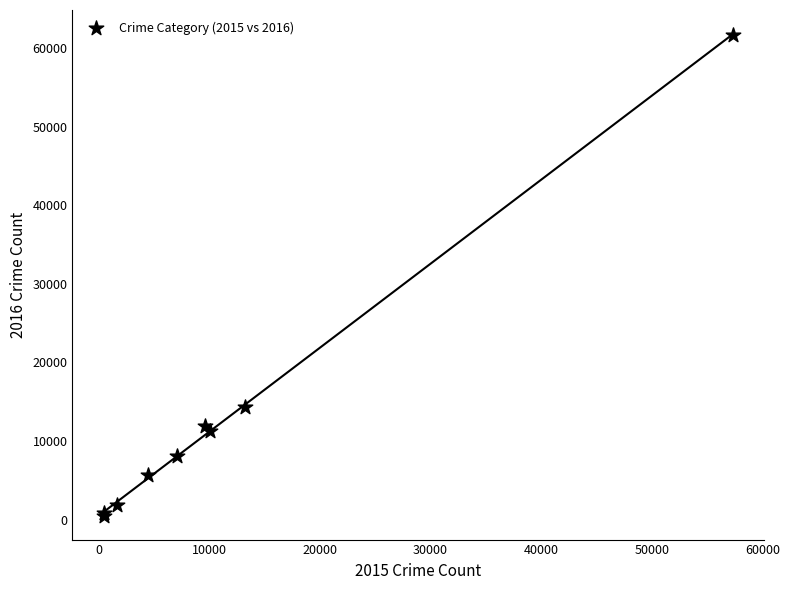

What Y value in the scatter plot is closest to 31067?

14289